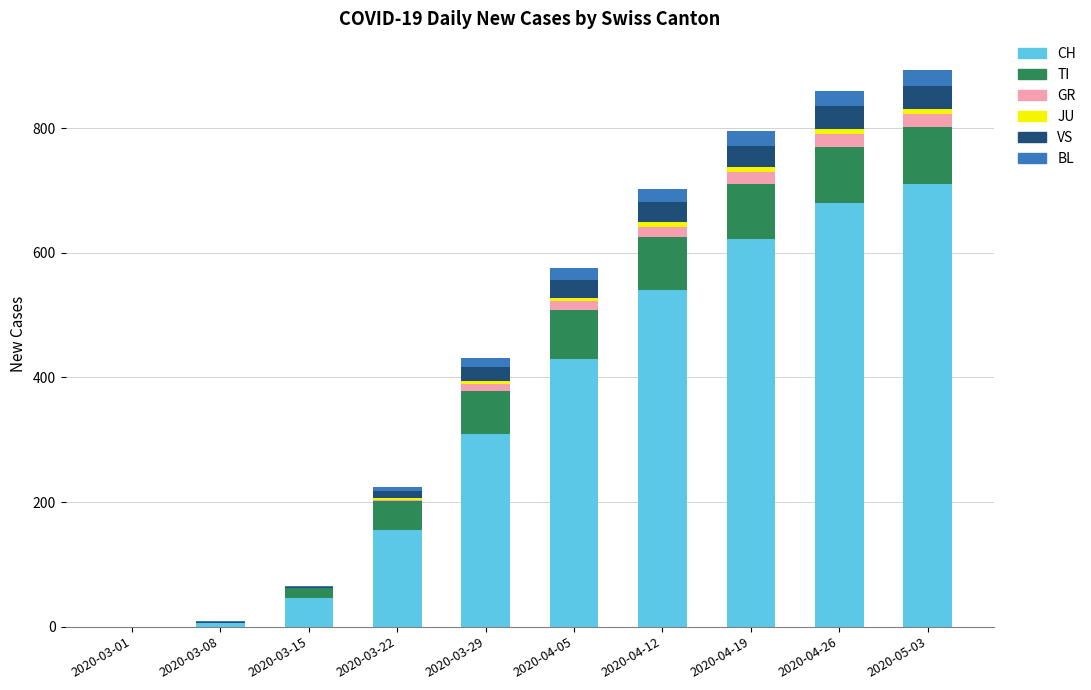

Where is CH nearest to the value 355?

2020-03-29